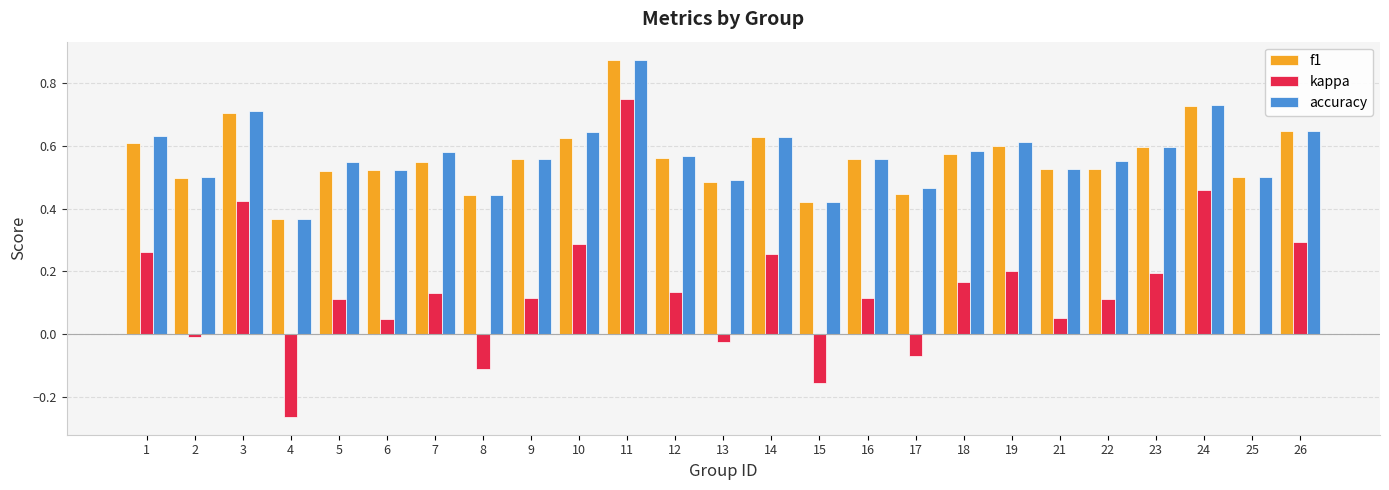

What are all the series names shown in the legend?

f1, kappa, accuracy